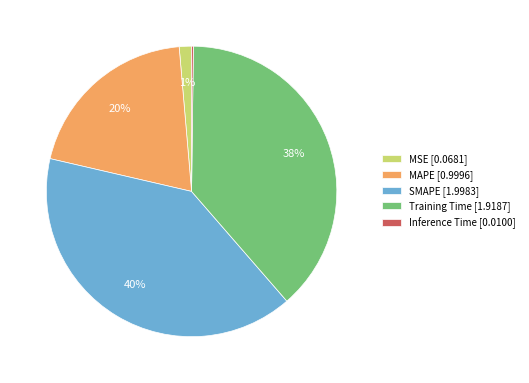

Is it true that MSE is 1% of the pie?

True